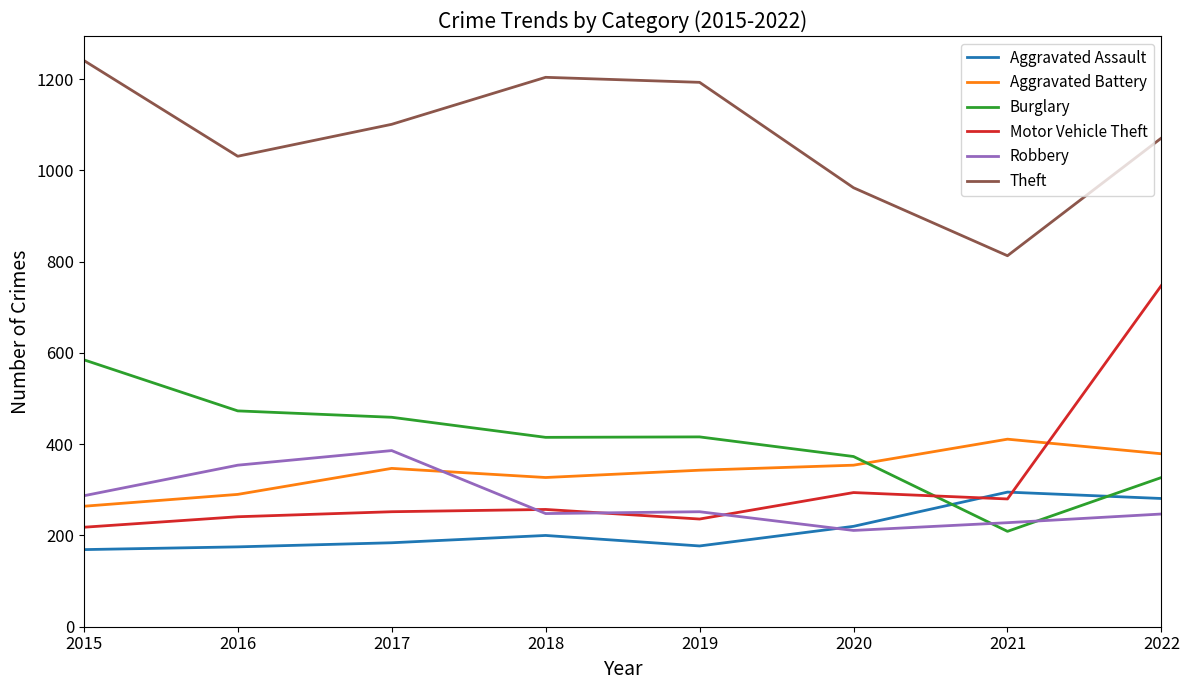

The value of Robbery at 2019 is 367. True or false?

False